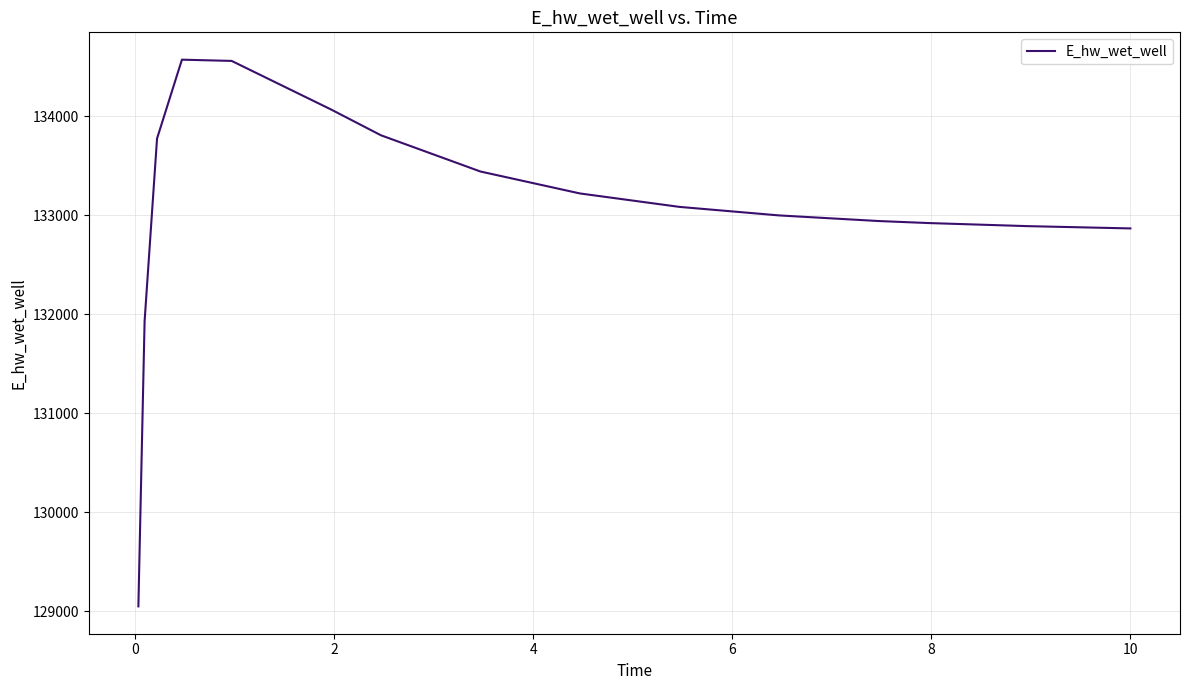

What is the minimum value shown in the chart?

129048.6